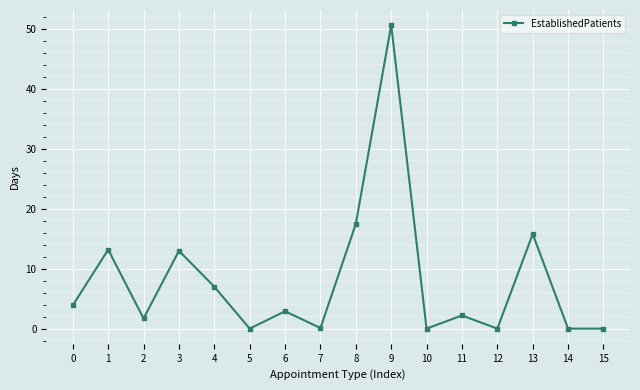

True or false: the data shows 0.0 at 12.

True